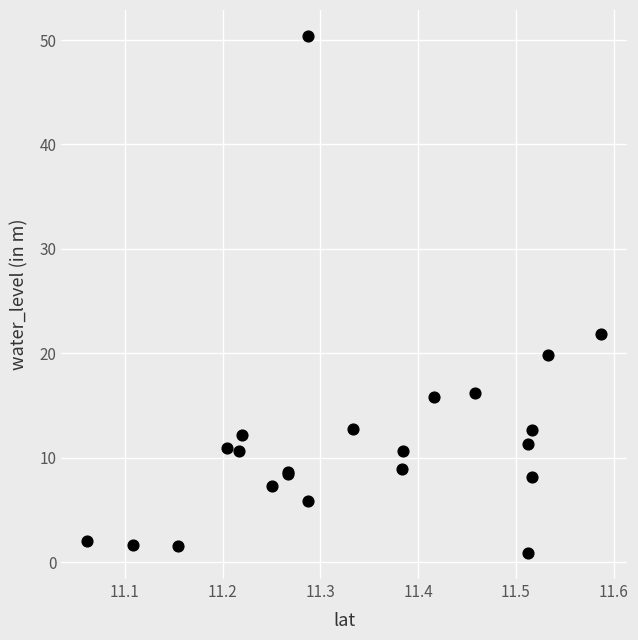

What Y value in the scatter plot is closest to 25?

21.9